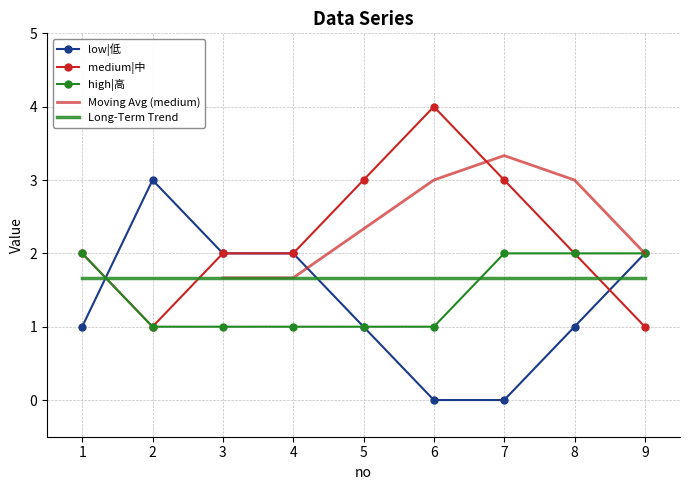

What is the sum of all low|低 values?

12.0